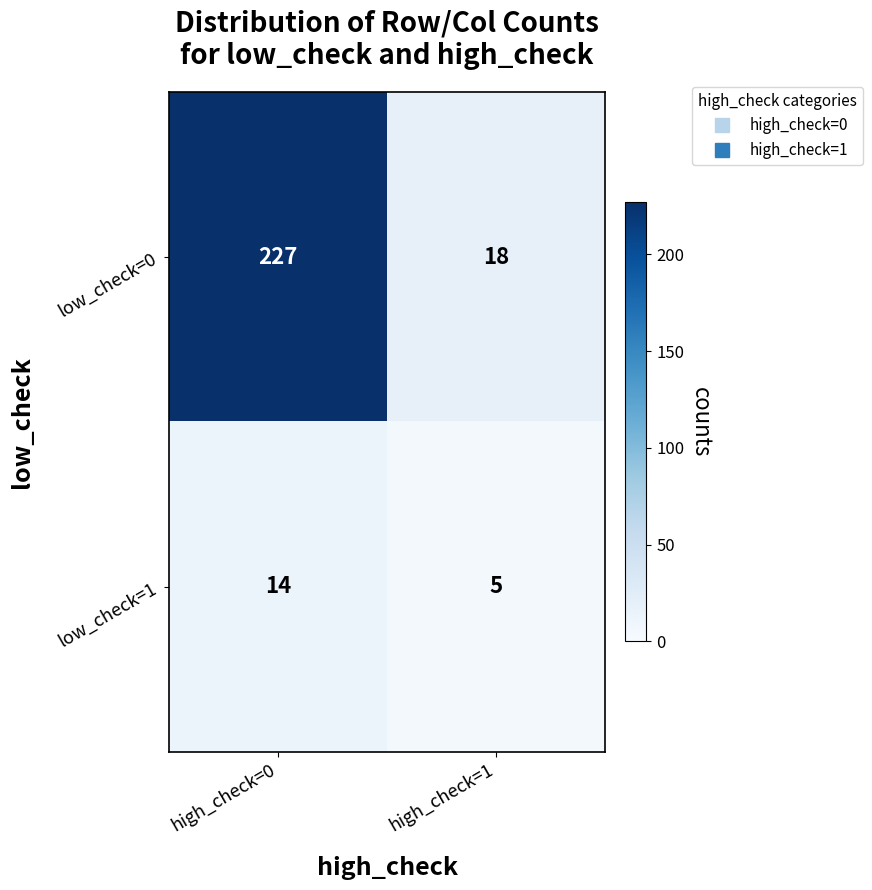

The low_check=0 series shows 227 at high_check=0. True or false?

True